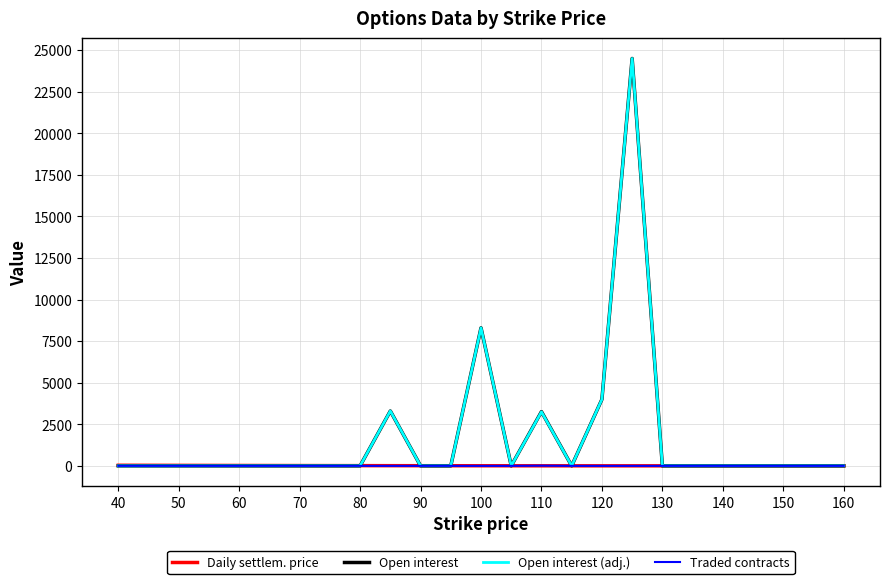

What is the maximum value for Open interest (adj.)?

24500.0